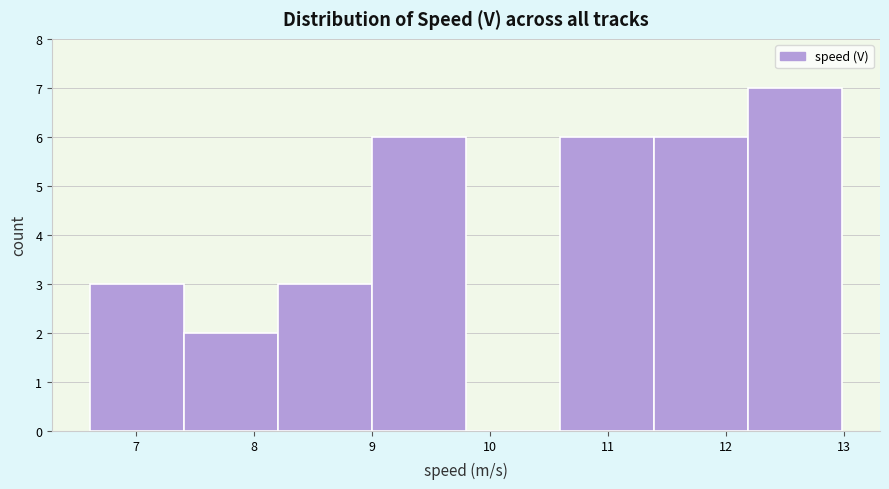

What is the height of the bar covering 6.6 to 7.4 on the x-axis? Neither the bar edges nor the heights are printed on the chart, so give them approximately, as read against the axes.

3